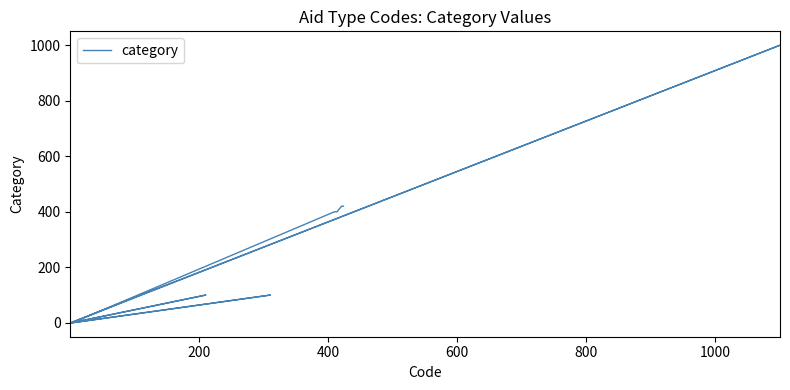

True or false: there are more than 2 points higher than both neighbors.

False